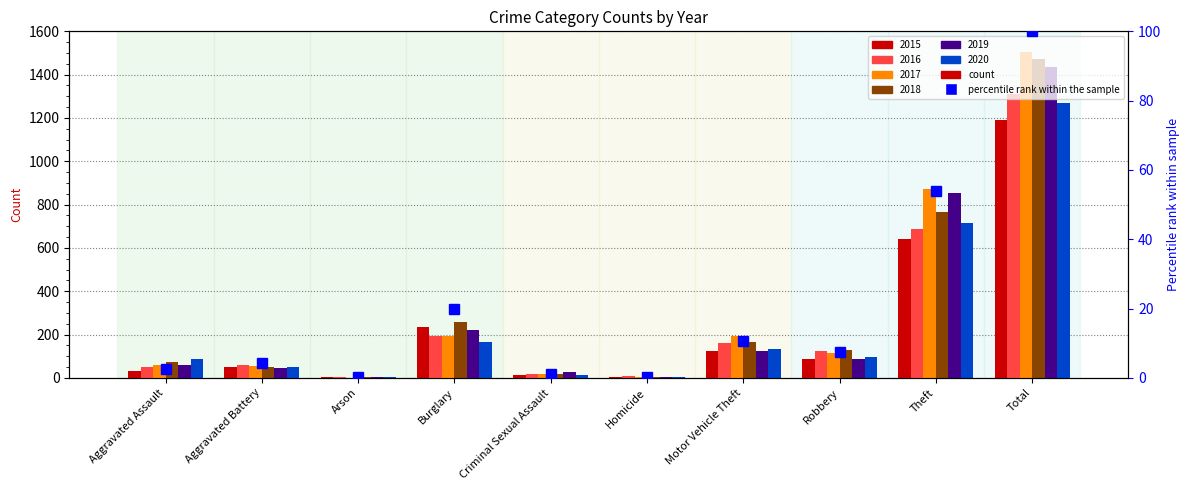

Count the number of categories in the chart.

10